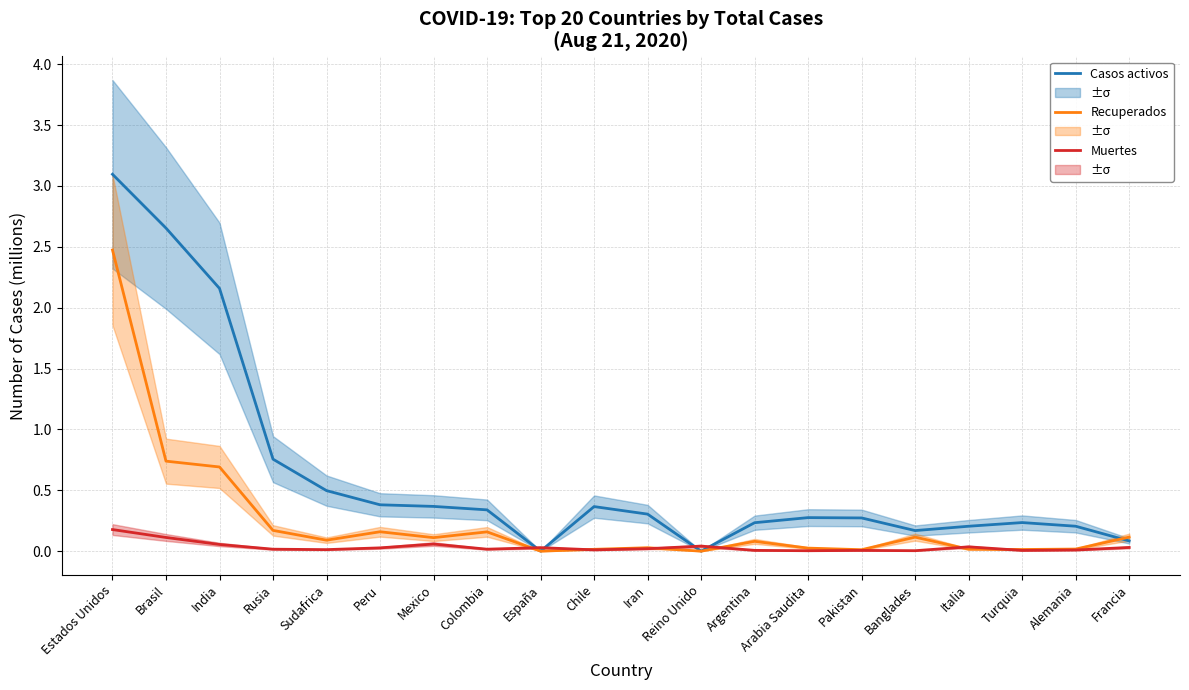

True or false: Muertes has a value of 0.0 at España.

False